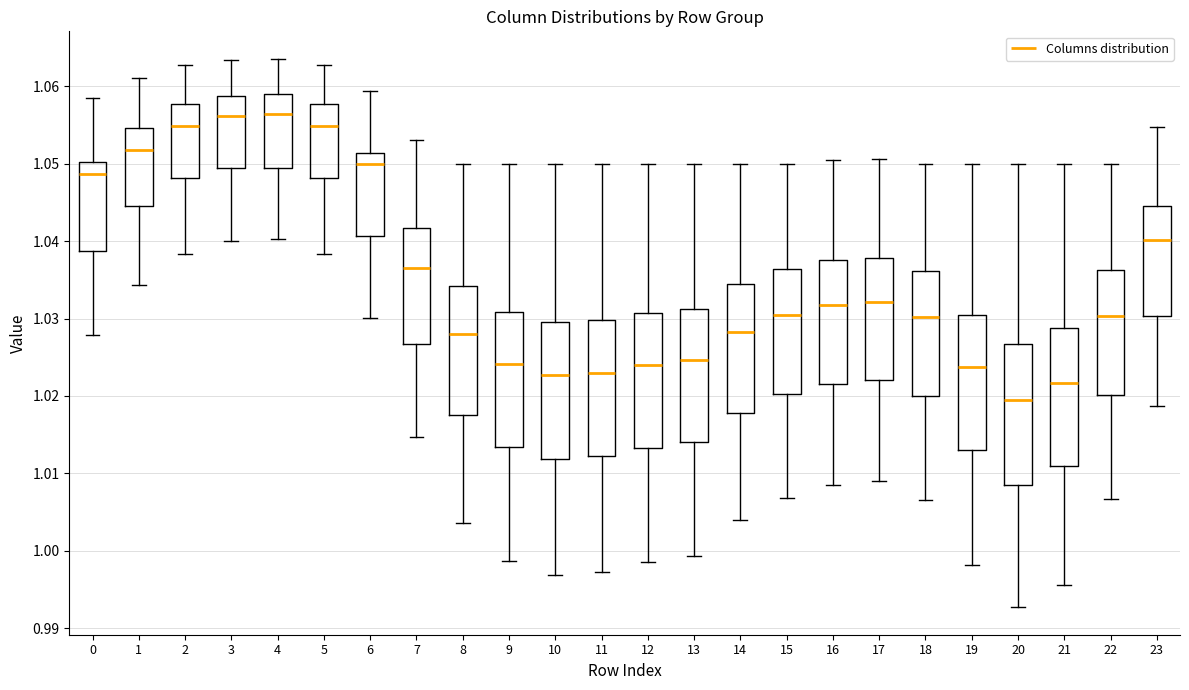

Reading left to right, read every box against the y-axis: the position of its median line, the range the box covers, and the ends of its whiskers. The values are not printed on the chart, so give them approximately, as read against the axis.

0: median 1.049, box 1.039 to 1.050, whiskers 1.028 to 1.059
1: median 1.052, box 1.045 to 1.055, whiskers 1.034 to 1.061
2: median 1.055, box 1.048 to 1.058, whiskers 1.038 to 1.063
3: median 1.056, box 1.049 to 1.059, whiskers 1.040 to 1.063
4: median 1.056, box 1.050 to 1.059, whiskers 1.040 to 1.064
5: median 1.055, box 1.048 to 1.058, whiskers 1.038 to 1.063
6: median 1.050, box 1.041 to 1.051, whiskers 1.030 to 1.059
7: median 1.037, box 1.027 to 1.042, whiskers 1.015 to 1.053
8: median 1.028, box 1.018 to 1.034, whiskers 1.004 to 1.050
9: median 1.024, box 1.013 to 1.031, whiskers 0.999 to 1.050
10: median 1.023, box 1.012 to 1.030, whiskers 0.997 to 1.050
11: median 1.023, box 1.012 to 1.030, whiskers 0.997 to 1.050
12: median 1.024, box 1.013 to 1.031, whiskers 0.999 to 1.050
13: median 1.025, box 1.014 to 1.031, whiskers 0.999 to 1.050
14: median 1.028, box 1.018 to 1.034, whiskers 1.004 to 1.050
15: median 1.030, box 1.020 to 1.036, whiskers 1.007 to 1.050
16: median 1.032, box 1.022 to 1.038, whiskers 1.008 to 1.050
17: median 1.032, box 1.022 to 1.038, whiskers 1.009 to 1.051
18: median 1.030, box 1.020 to 1.036, whiskers 1.007 to 1.050
19: median 1.024, box 1.013 to 1.030, whiskers 0.998 to 1.050
20: median 1.019, box 1.008 to 1.027, whiskers 0.993 to 1.050
21: median 1.022, box 1.011 to 1.029, whiskers 0.996 to 1.050
22: median 1.030, box 1.020 to 1.036, whiskers 1.007 to 1.050
23: median 1.040, box 1.030 to 1.044, whiskers 1.019 to 1.055